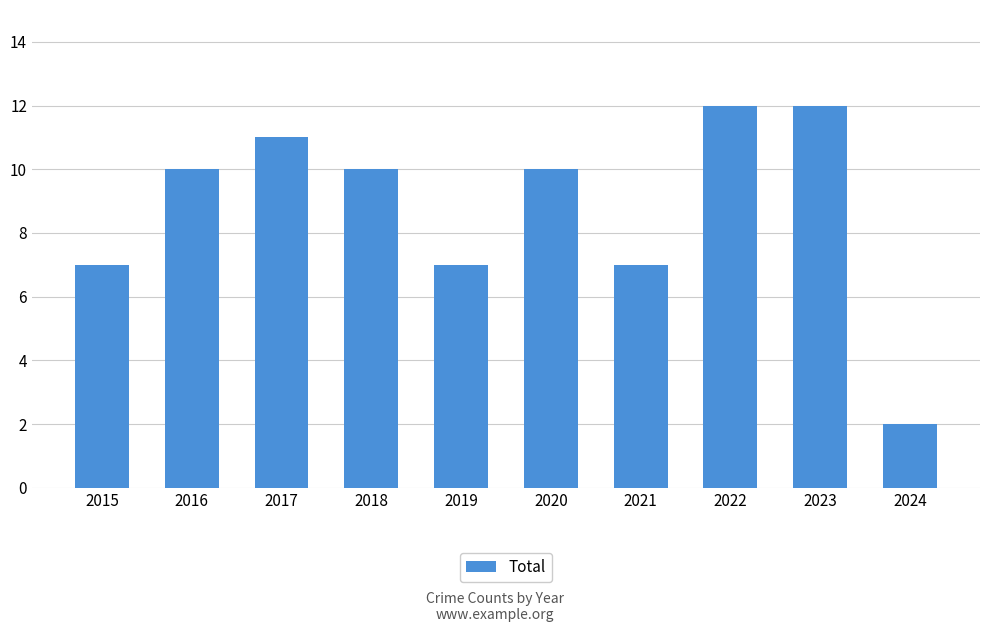

Read the value at 2022, to the nearest 10.

10